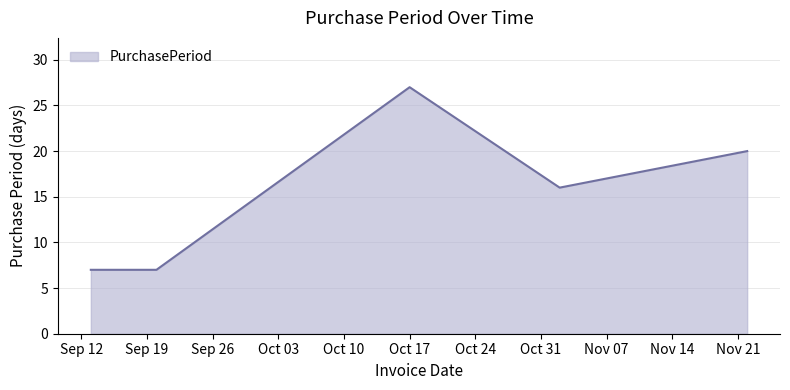

What is the maximum value shown in the chart?

27